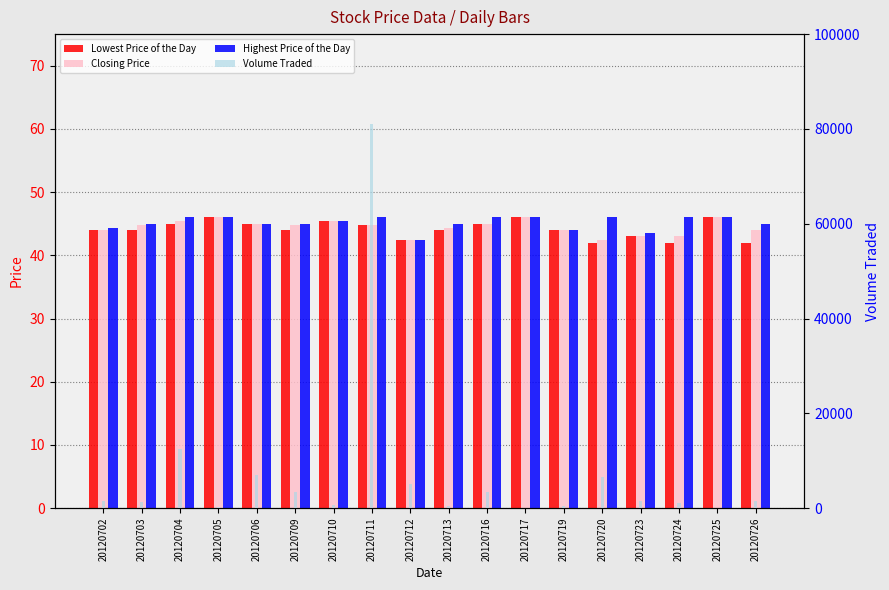

At how many categories does at least one series exceed 21956?

1